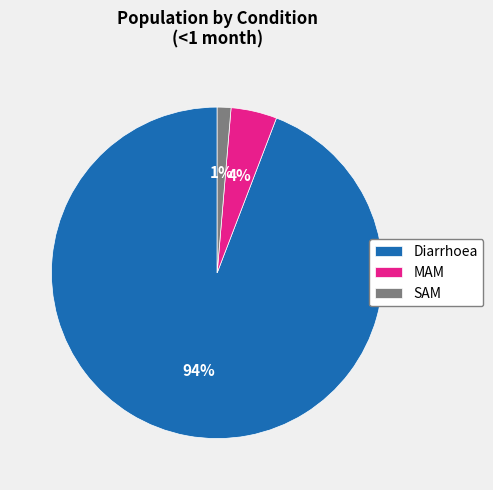

Is there any slice that represents more than half of the pie?

Yes